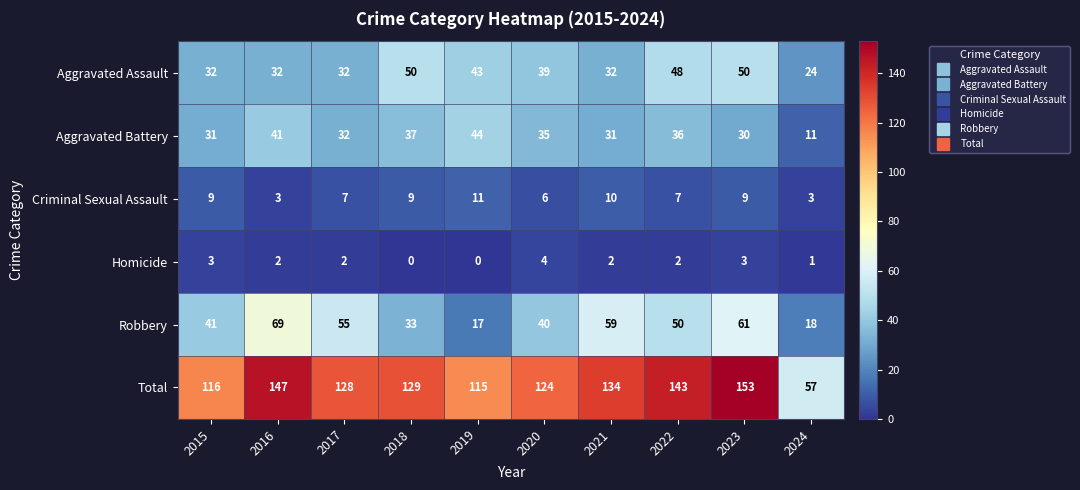

Which series changed the most between 2016 and 2017?

Total